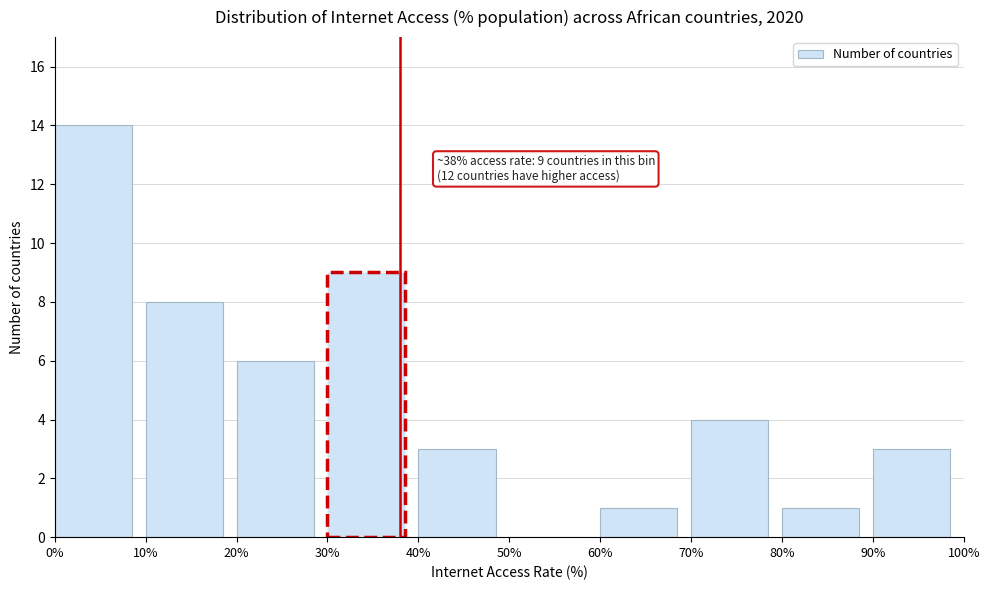

Over which range of the x-axis is the bar tallest?

0% to 10%